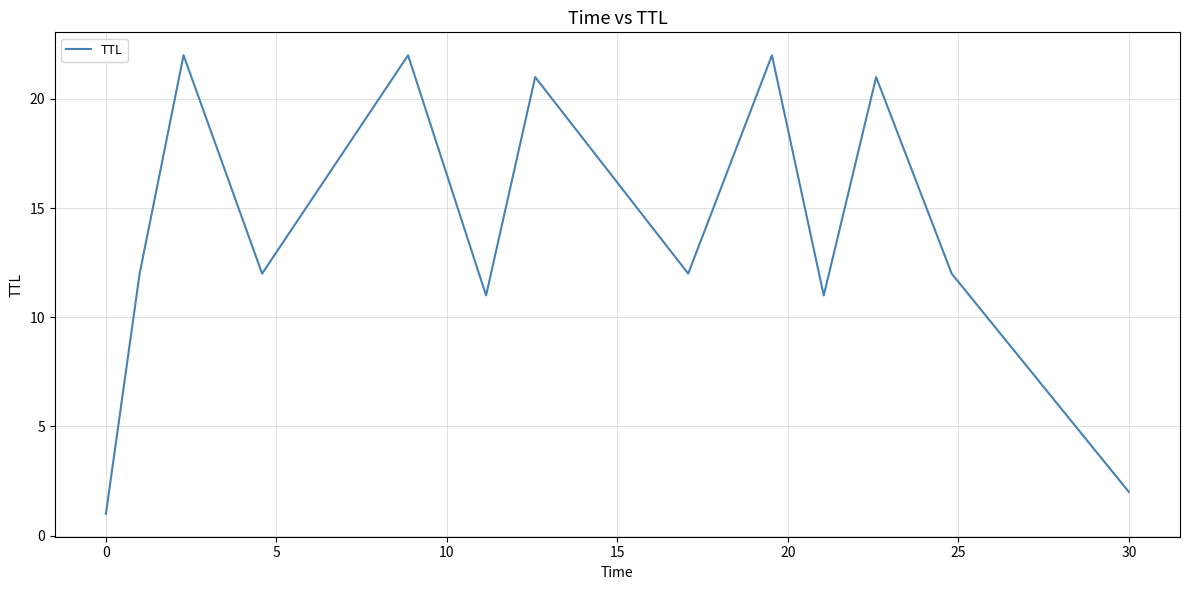

What is the difference between the maximum and second lowest values?

20